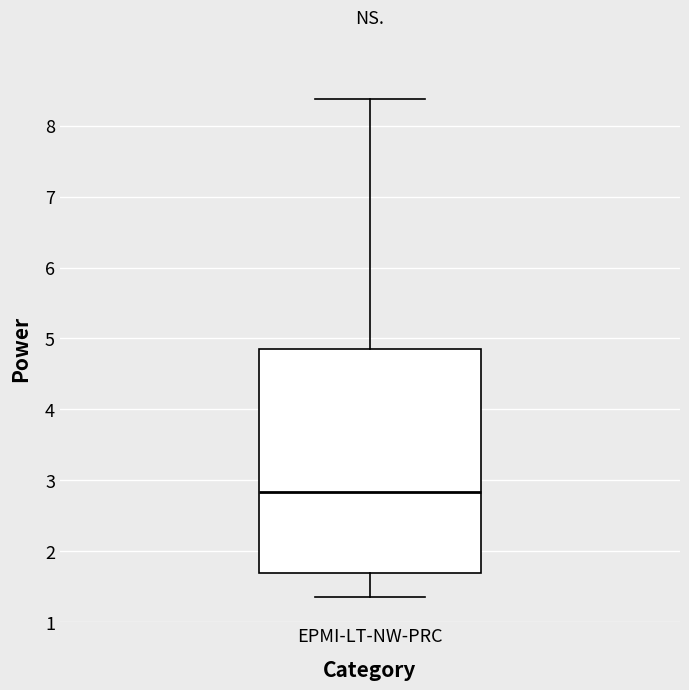

Where does the lower whisker of the box for EPMI-LT-NW-PRC end on the y-axis? The values are not printed on the chart, so give them approximately, as read against the axis.

1.4